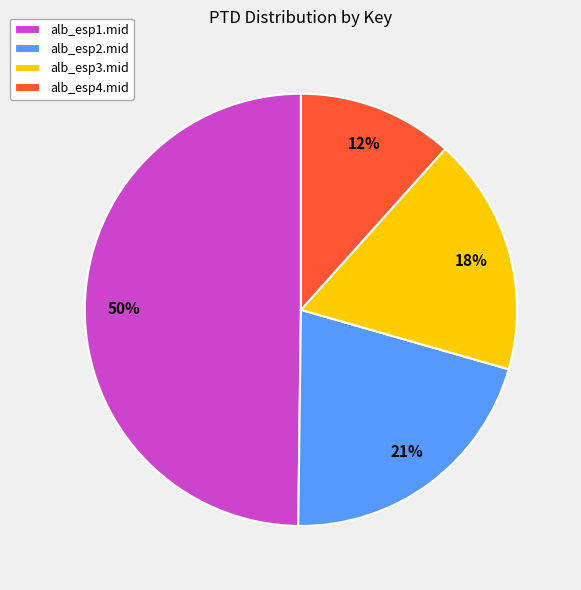

Is alb_esp2.mid the majority of the pie?

No